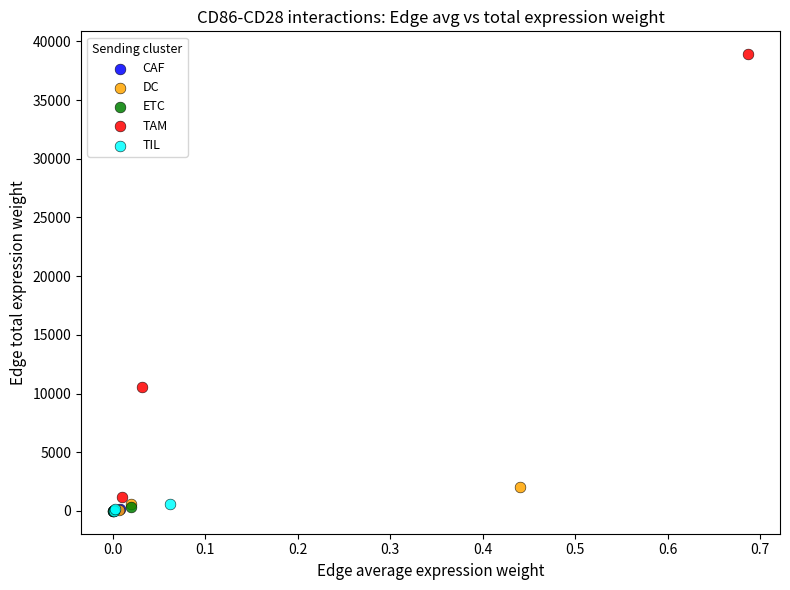

Which series reaches the maximum Y coordinate?

TAM